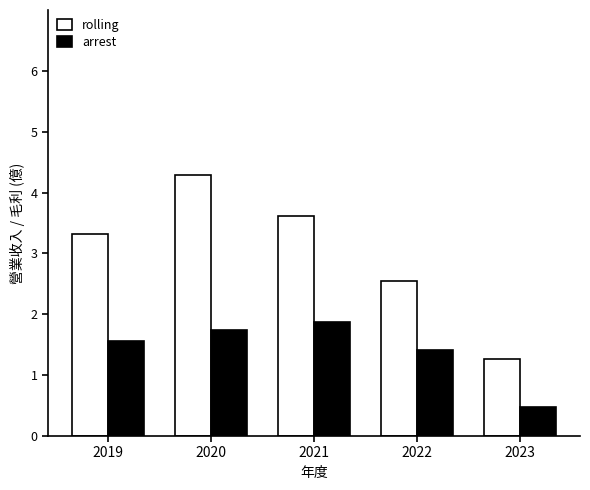

Which series has the largest range (max minus min)?

rolling